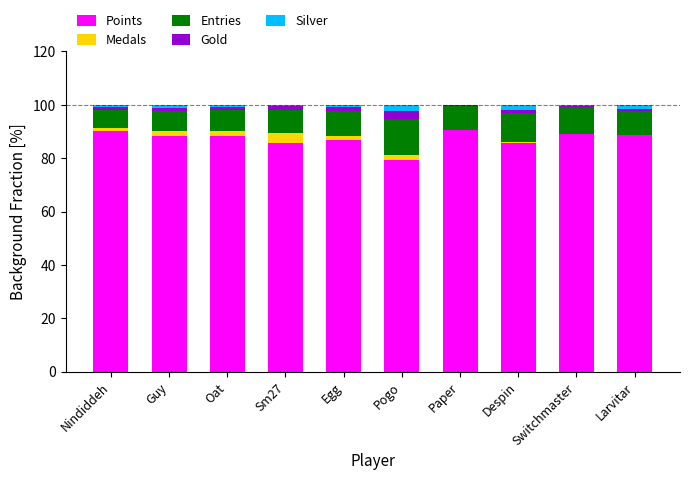

True or false: Points has a value of 29.7 at Despin.

False